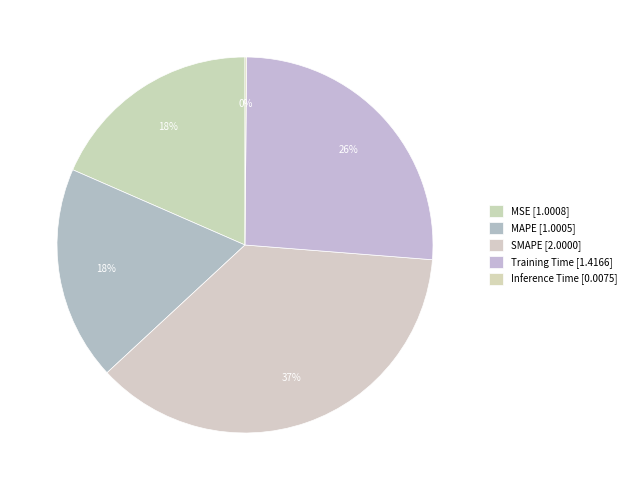

To the nearest percent, what percentage of the pie is Training Time?

26%